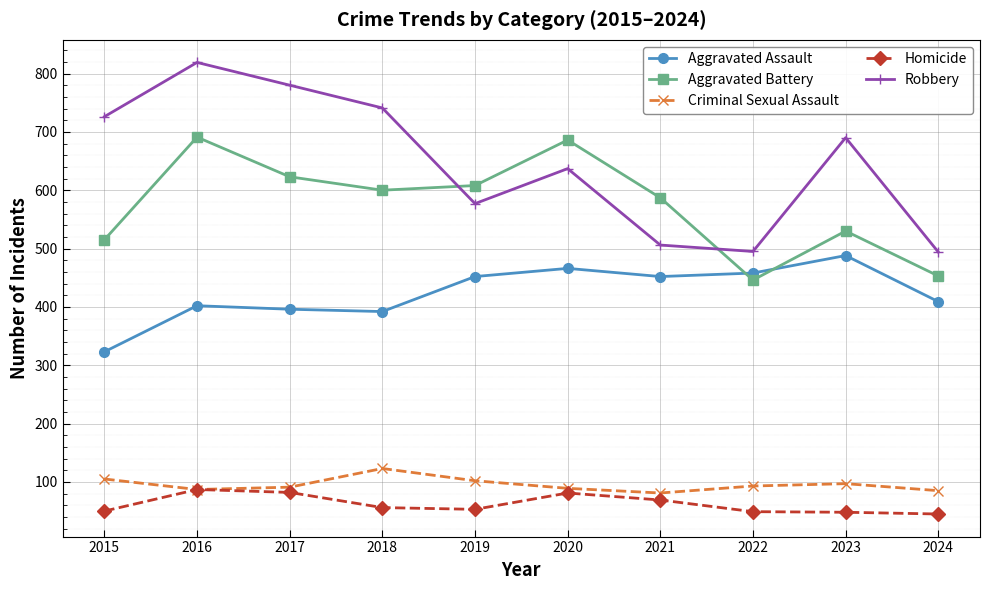

What is the difference between the highest and lowest values at 2020?

605